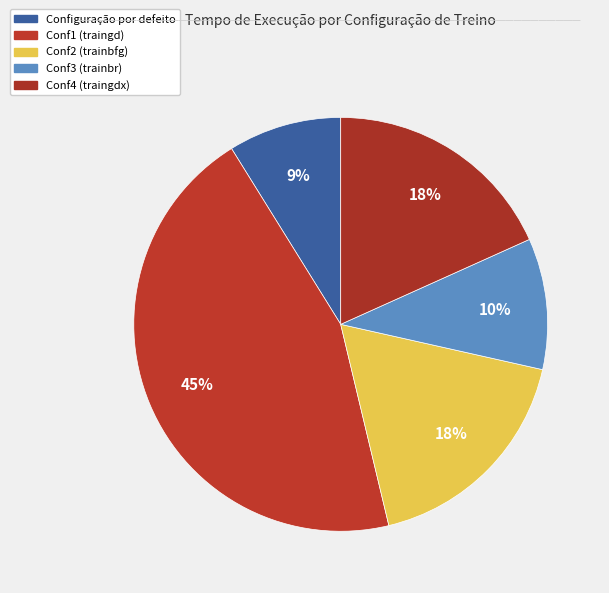

Count the number of slices in the pie.

5